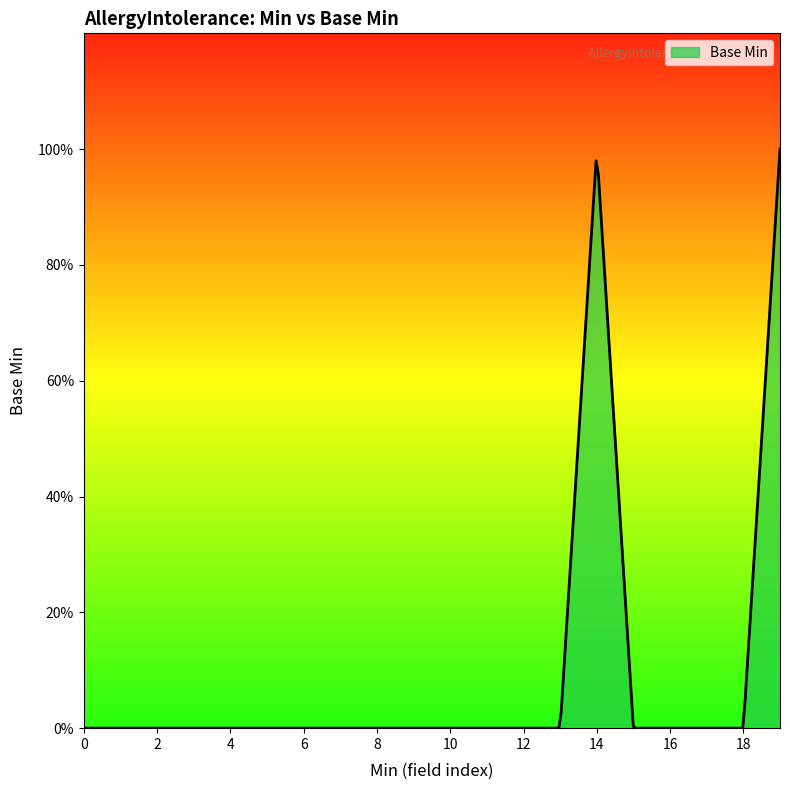

Does the chart display data point markers on the line(s)?

No